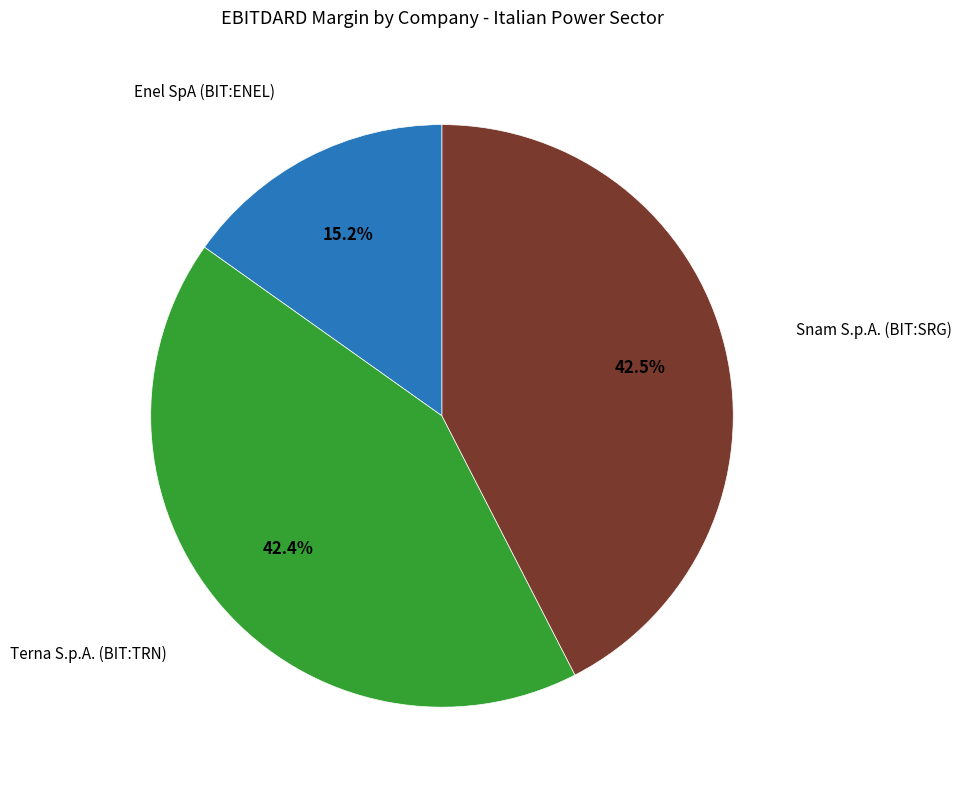

Does any single category account for the majority?

No